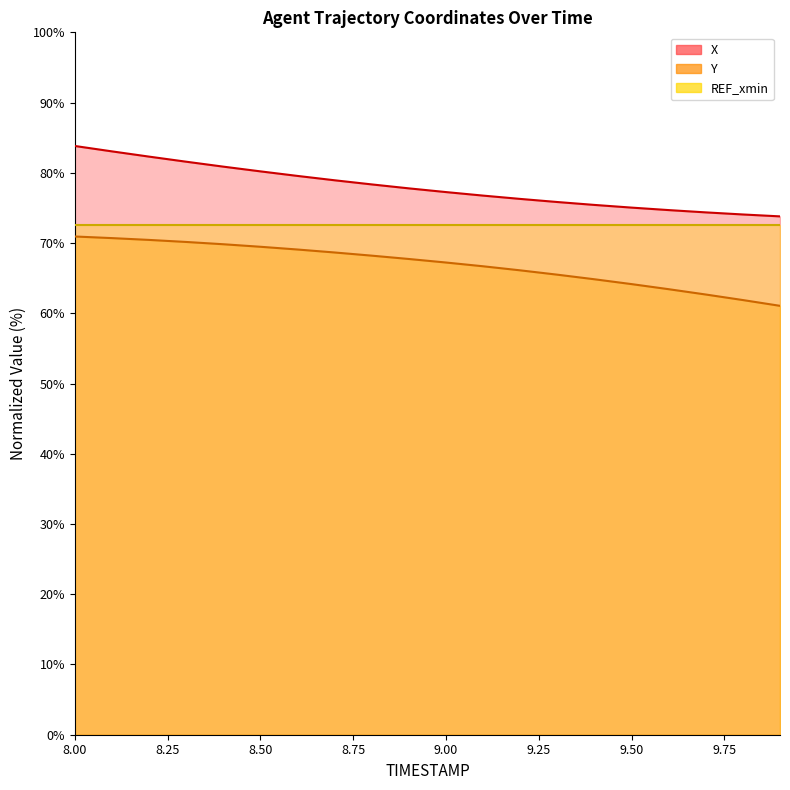

What position from the left is 8.6?

7